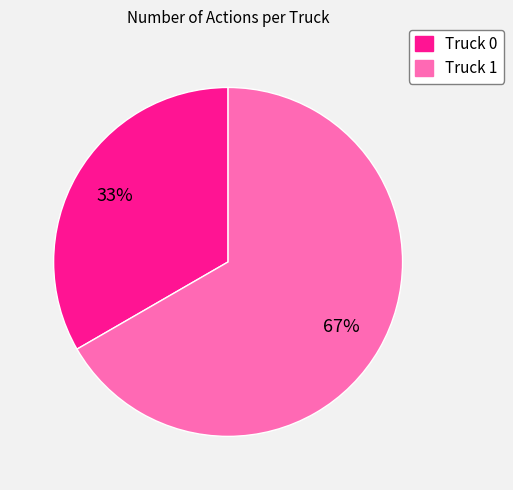

Is the sum of Truck 1 and Truck 0 greater than half?

Yes